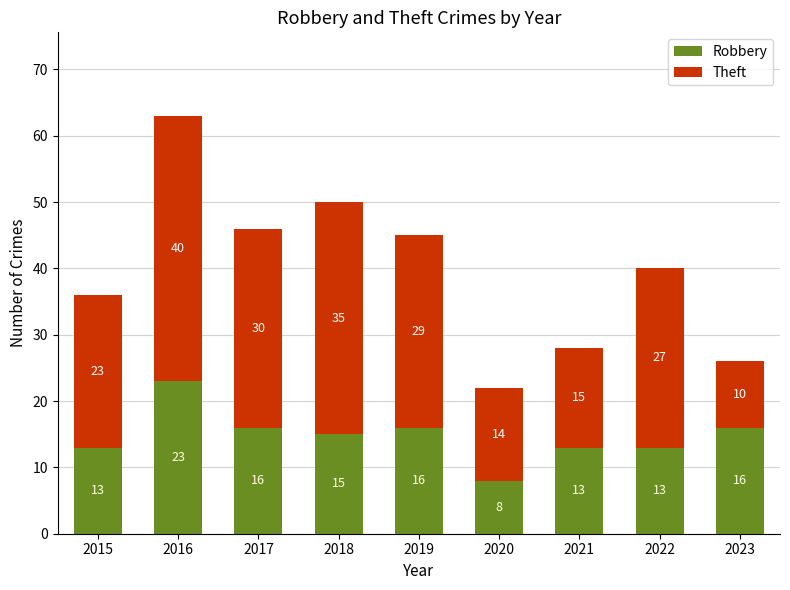

What is the maximum value for Robbery?

23